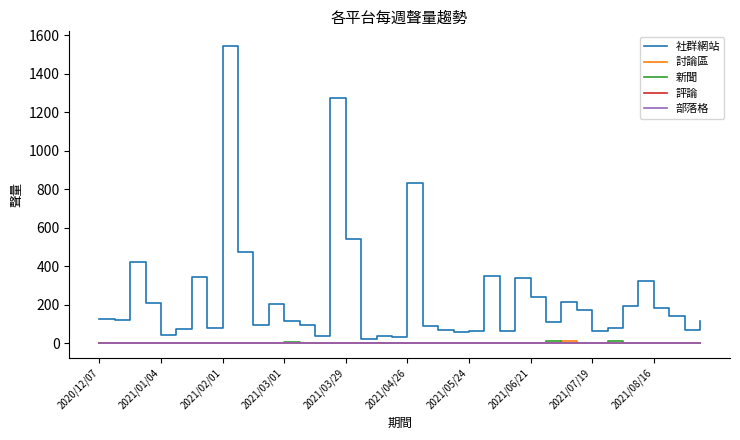

Which series has the largest total across all categories?

社群網站